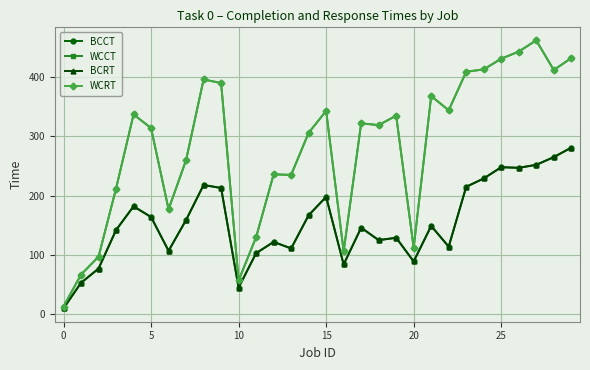

What is the value of the WCCT point at the 17th from the left?

106